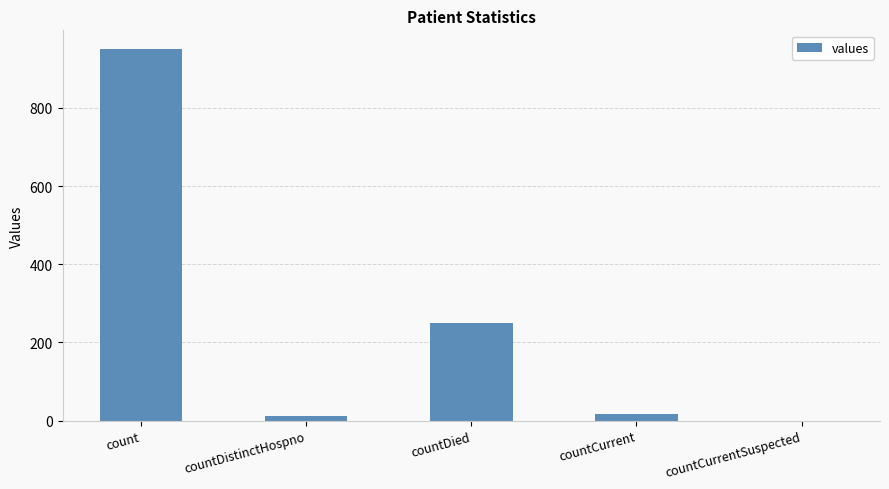

What is the maximum value shown in the chart?

951